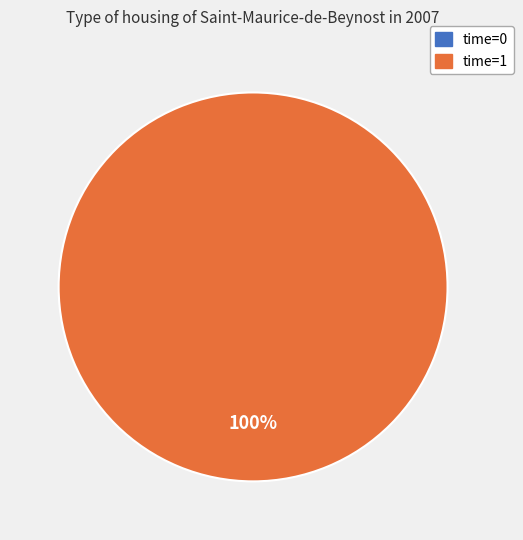

To the nearest percent, what is the average slice percentage?

50%